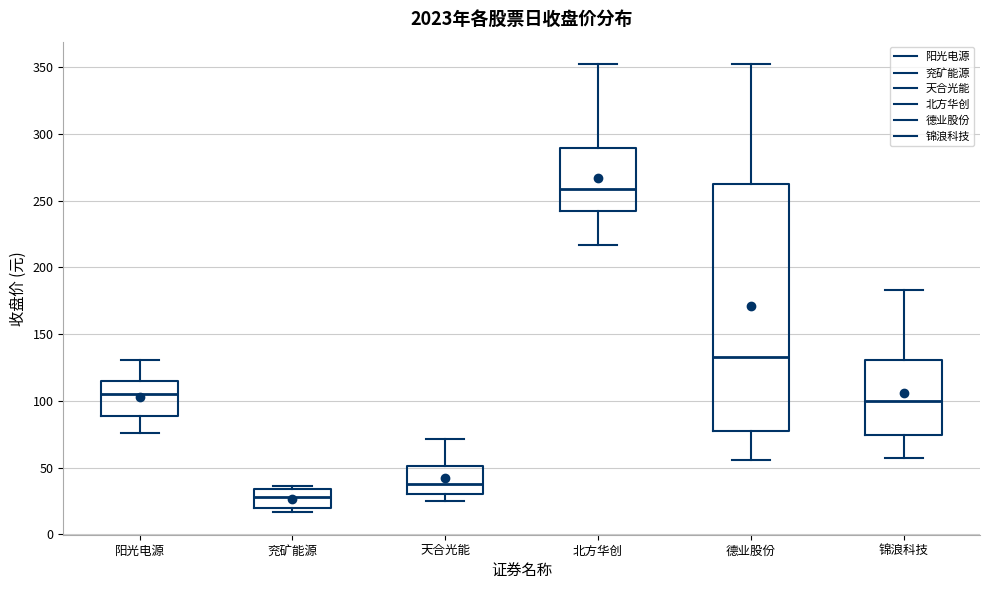

Where does the median line of the box for 锦浪科技 sit on the y-axis? The values are not printed on the chart, so give them approximately, as read against the axis.

100